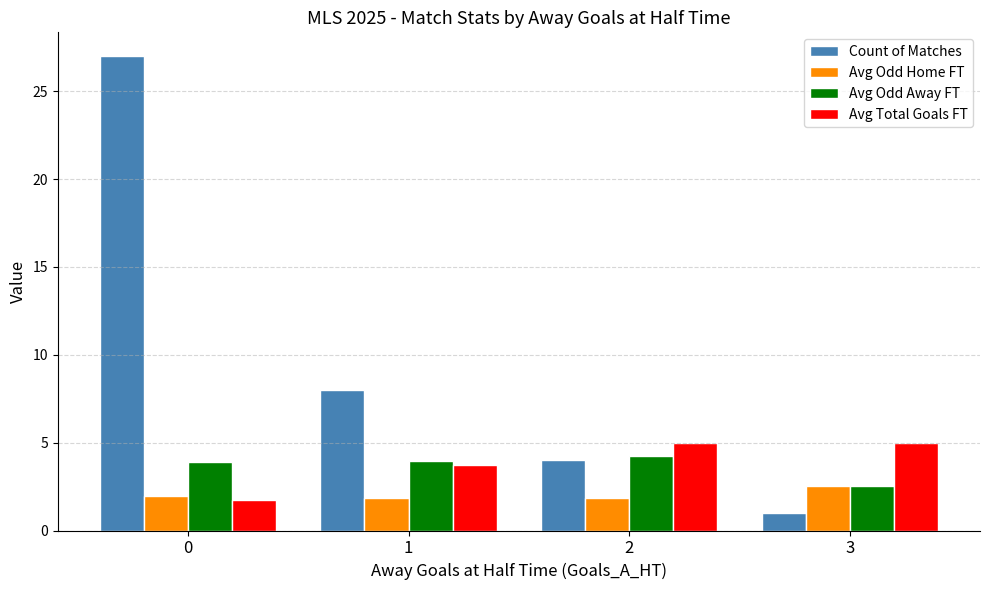

How many bars are there in total?

16